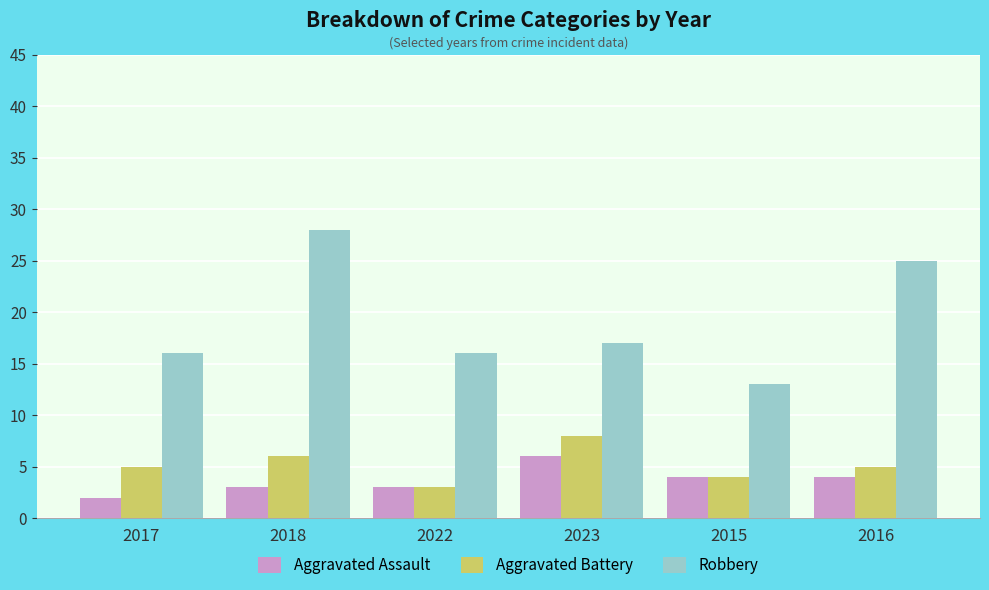

Reading right to left, transcribe all the data shown in this chart.

Aggravated Assault: 4	4	6	3	3	2
Aggravated Battery: 5	4	8	3	6	5
Robbery: 25	13	17	16	28	16